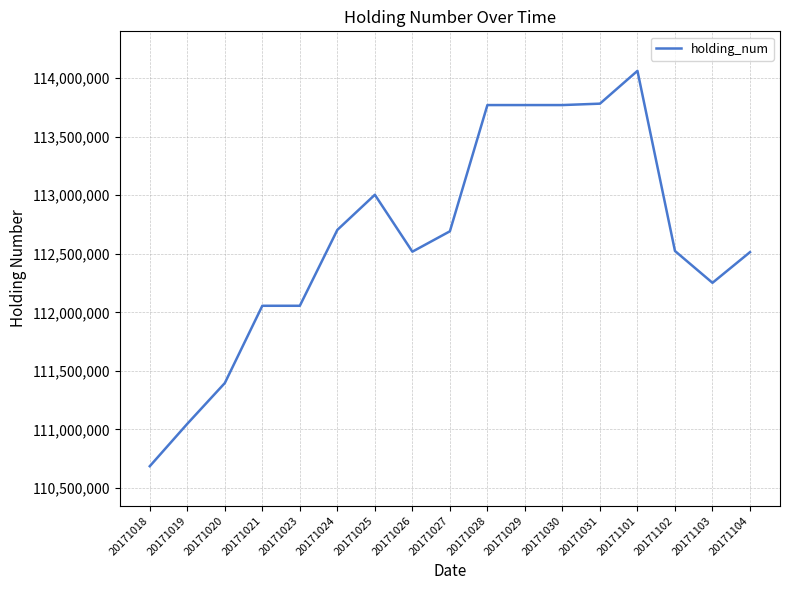

What is the difference between the values at 20171102 and 20171020?

1128000